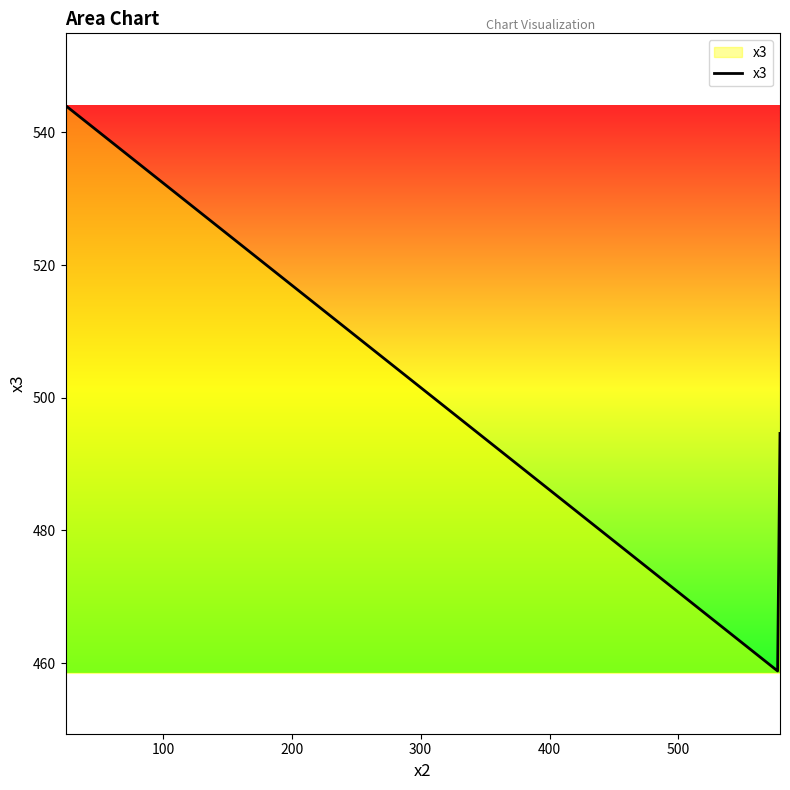

What is the difference between the maximum and minimum values?

85.2